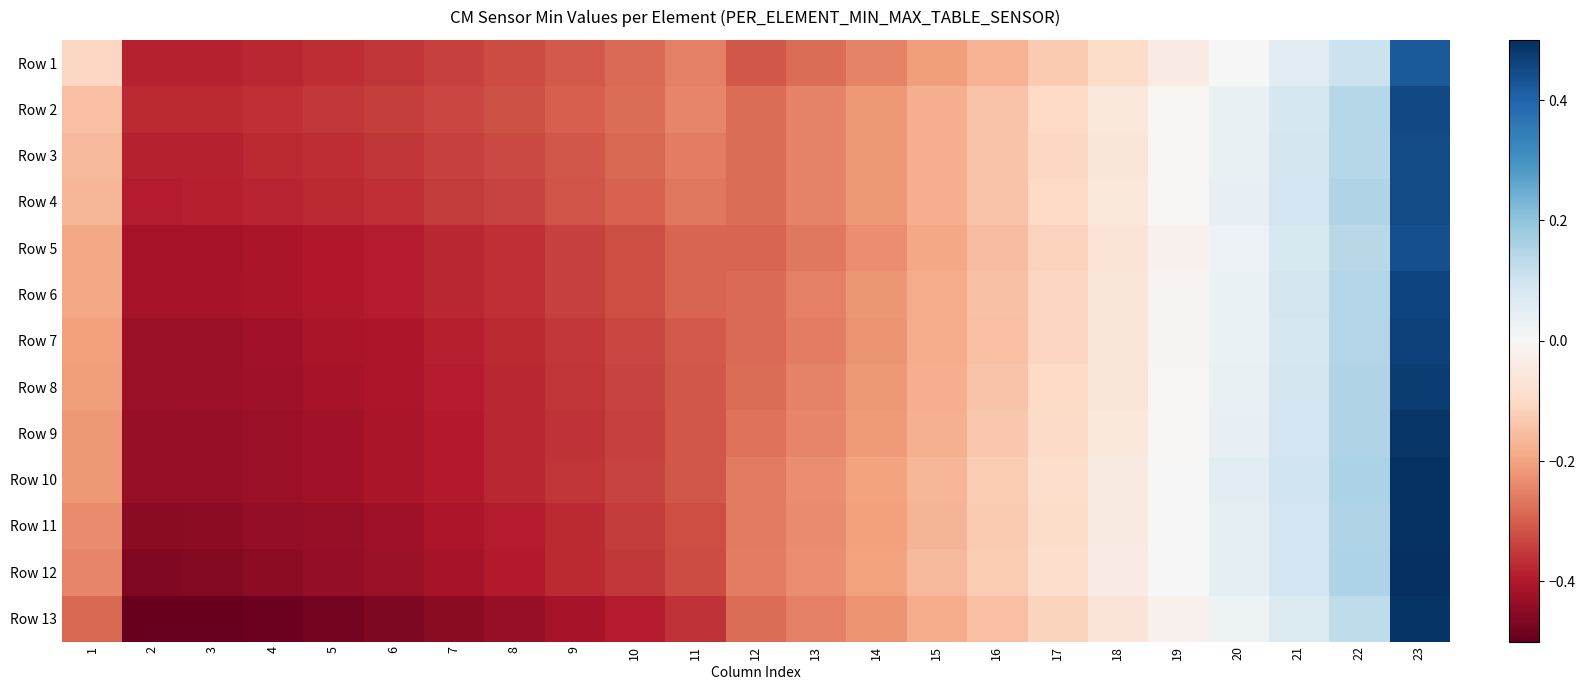

What is the minimum value shown in the chart?

-0.5